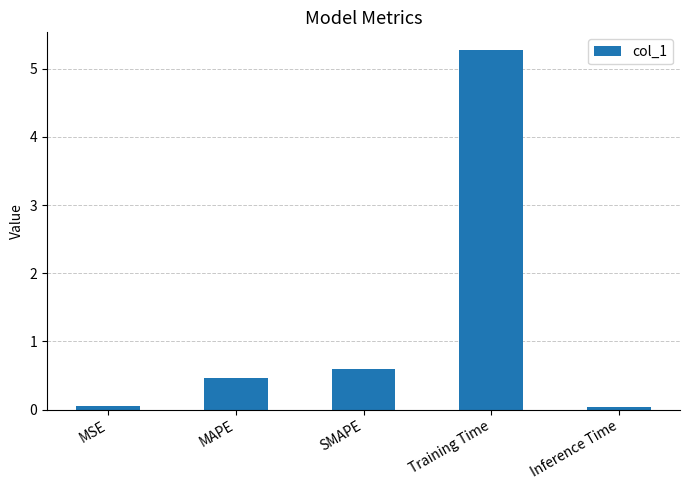

What is the label of the 2nd bar from the left?

MAPE